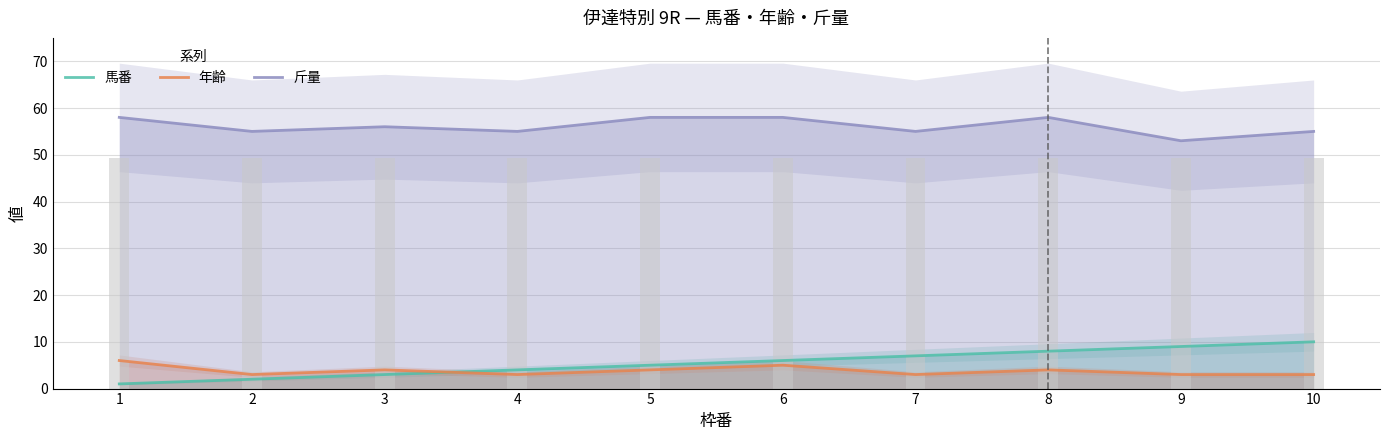

At how many categories does at least one series exceed 47?

10